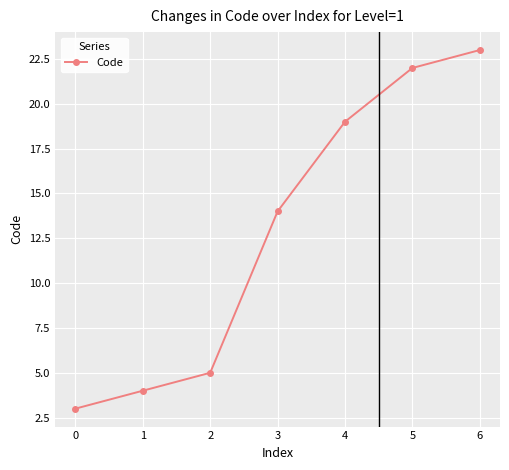

What is the difference between the maximum and minimum values?

20